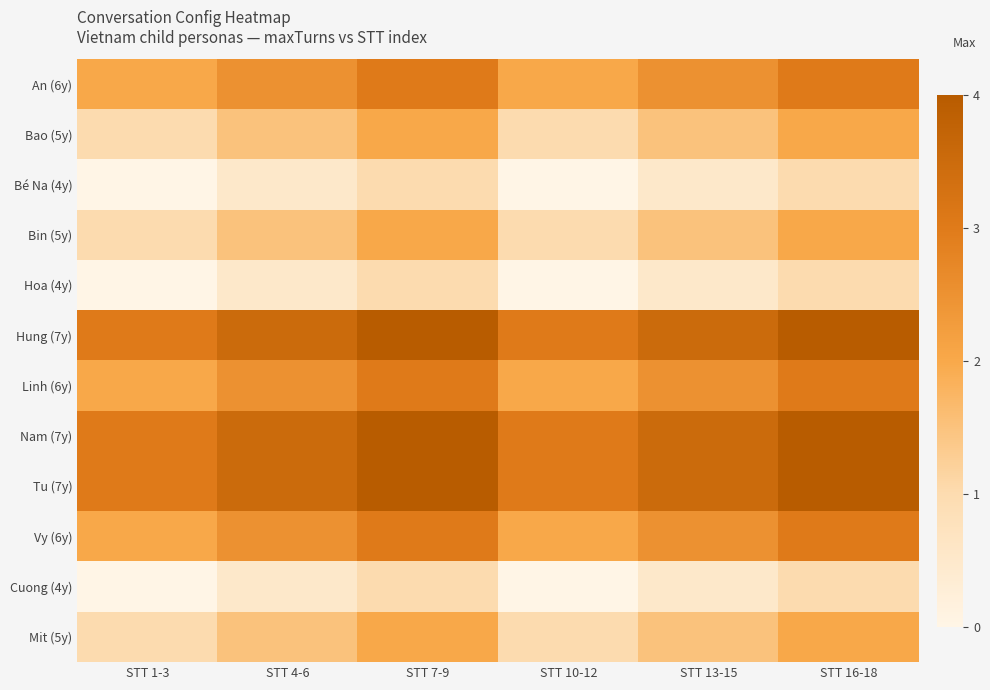

Reading left to right, list all the values displayed in this chart.

An (6y): STT 1-3=2.0	STT 4-6=2.5	STT 7-9=3.0	STT 10-12=2.0	STT 13-15=2.5	STT 16-18=3.0
Bao (5y): STT 1-3=1.0	STT 4-6=1.5	STT 7-9=2.0	STT 10-12=1.0	STT 13-15=1.5	STT 16-18=2.0
Bé Na (4y): STT 1-3=0.0	STT 4-6=0.5	STT 7-9=1.0	STT 10-12=0.0	STT 13-15=0.5	STT 16-18=1.0
Bin (5y): STT 1-3=1.0	STT 4-6=1.5	STT 7-9=2.0	STT 10-12=1.0	STT 13-15=1.5	STT 16-18=2.0
Hoa (4y): STT 1-3=0.0	STT 4-6=0.5	STT 7-9=1.0	STT 10-12=0.0	STT 13-15=0.5	STT 16-18=1.0
Hung (7y): STT 1-3=3.0	STT 4-6=3.5	STT 7-9=4.0	STT 10-12=3.0	STT 13-15=3.5	STT 16-18=4.0
Linh (6y): STT 1-3=2.0	STT 4-6=2.5	STT 7-9=3.0	STT 10-12=2.0	STT 13-15=2.5	STT 16-18=3.0
Nam (7y): STT 1-3=3.0	STT 4-6=3.5	STT 7-9=4.0	STT 10-12=3.0	STT 13-15=3.5	STT 16-18=4.0
Tu (7y): STT 1-3=3.0	STT 4-6=3.5	STT 7-9=4.0	STT 10-12=3.0	STT 13-15=3.5	STT 16-18=4.0
Vy (6y): STT 1-3=2.0	STT 4-6=2.5	STT 7-9=3.0	STT 10-12=2.0	STT 13-15=2.5	STT 16-18=3.0
Cuong (4y): STT 1-3=0.0	STT 4-6=0.5	STT 7-9=1.0	STT 10-12=0.0	STT 13-15=0.5	STT 16-18=1.0
Mit (5y): STT 1-3=1.0	STT 4-6=1.5	STT 7-9=2.0	STT 10-12=1.0	STT 13-15=1.5	STT 16-18=2.0